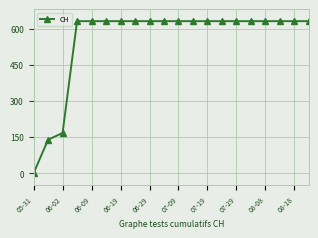

How many data points does each series have?

20